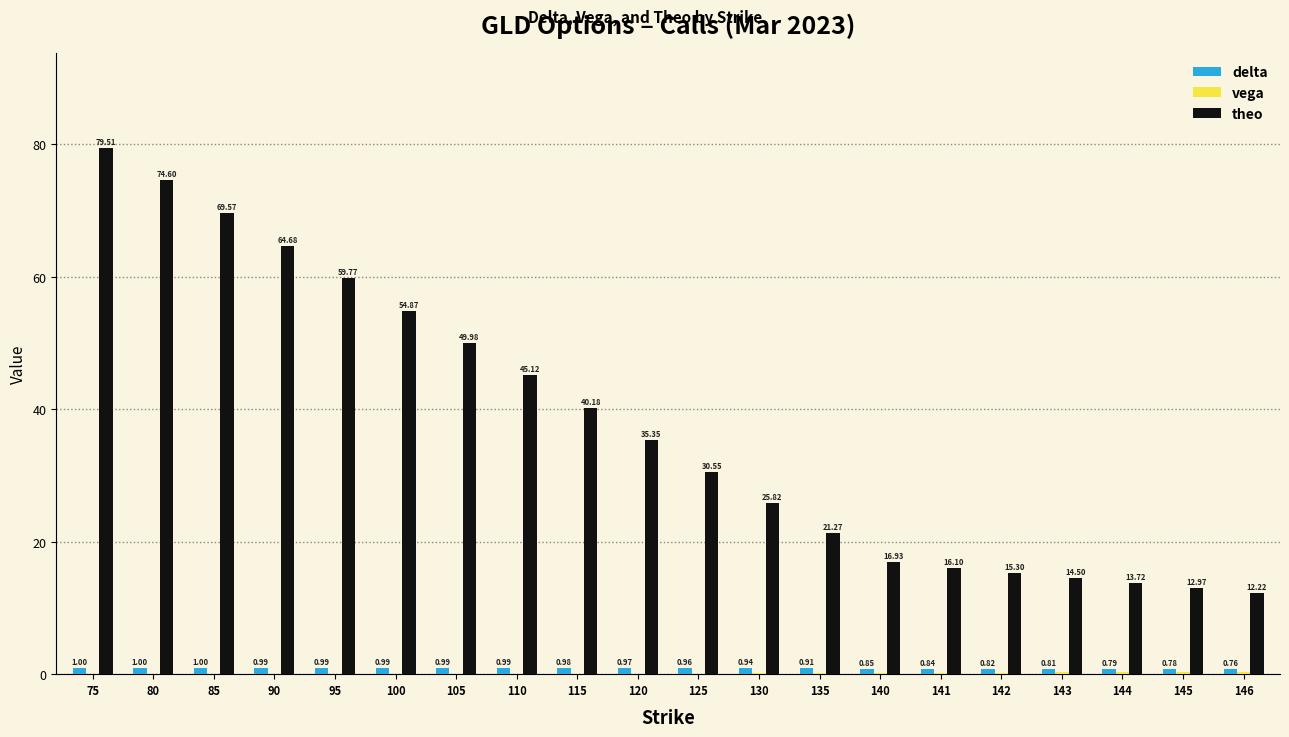

What is the sum of all theo values?

753.0